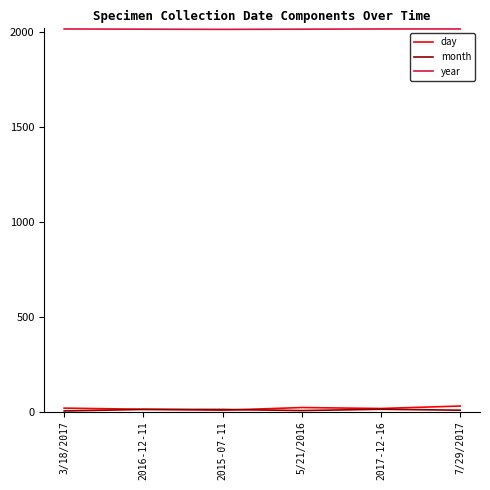

True or false: year has a value of 3047 at 3/18/2017.

False